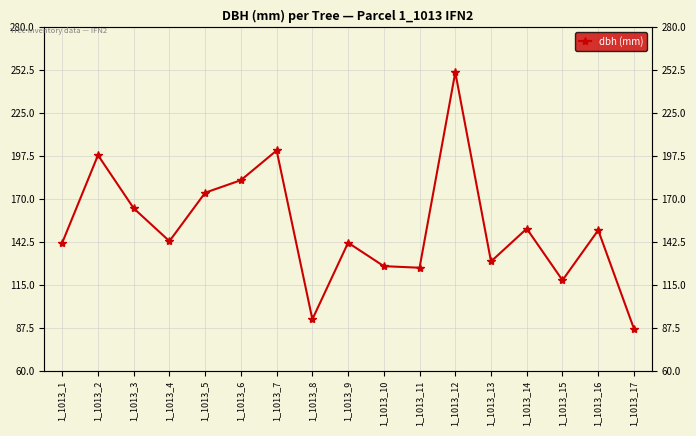

What is the difference between the values at 1_1013_8 and 1_1013_1?

49